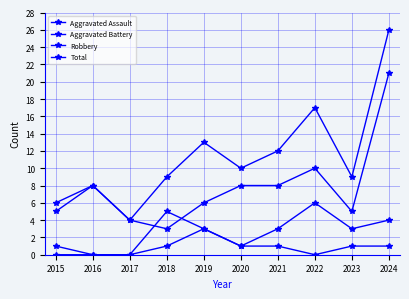

How many lines are shown in the chart?

4